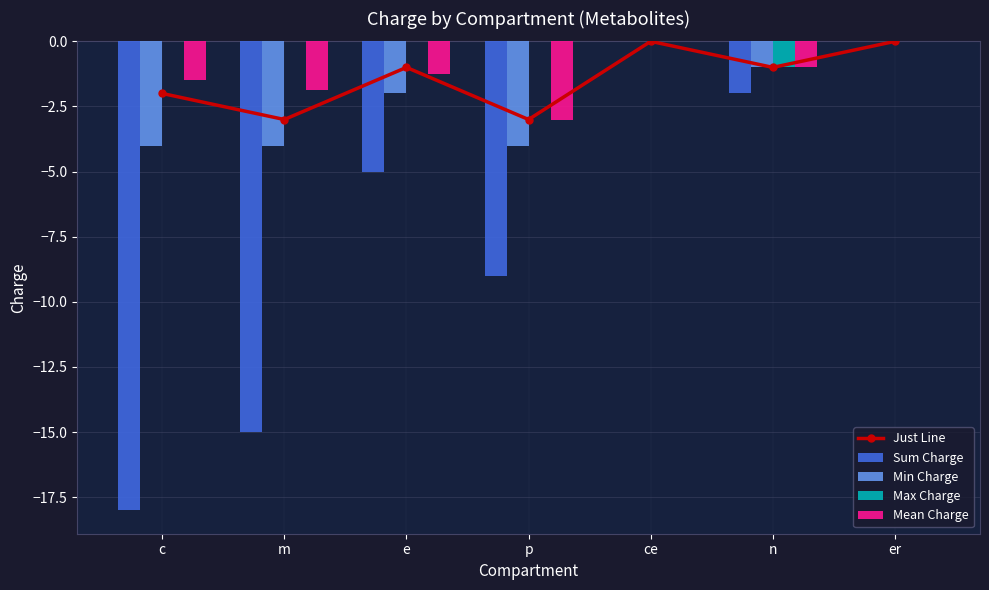

What is the difference between the maximum and minimum values in the Min Charge series?

4.0